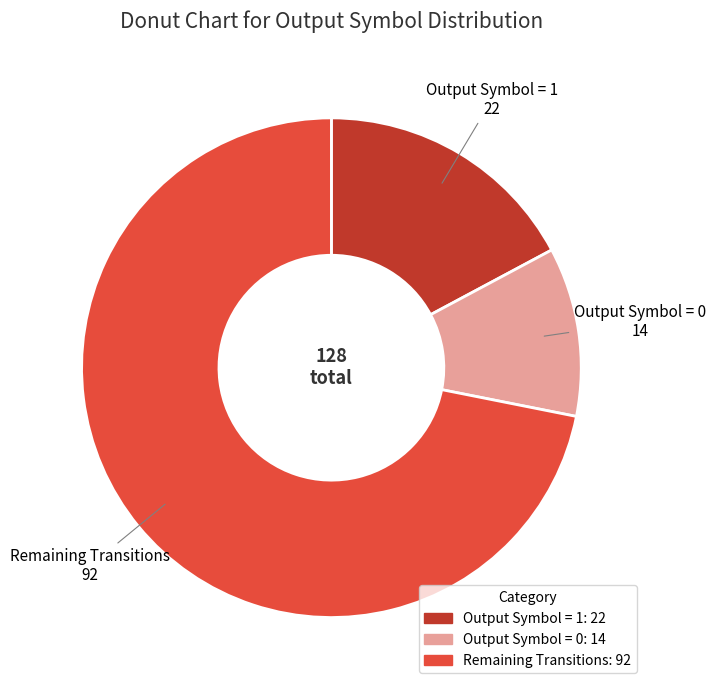

Does any single category account for the majority?

Yes